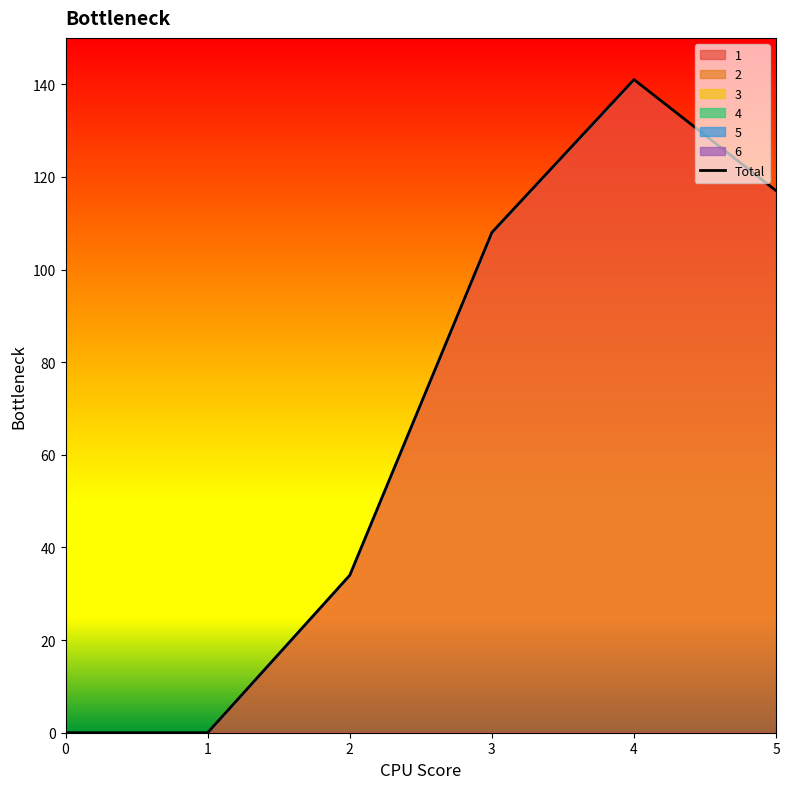

Reading left to right, transcribe all the data shown in this chart.

0=0	1=0	2=34	3=108	4=141	5=117